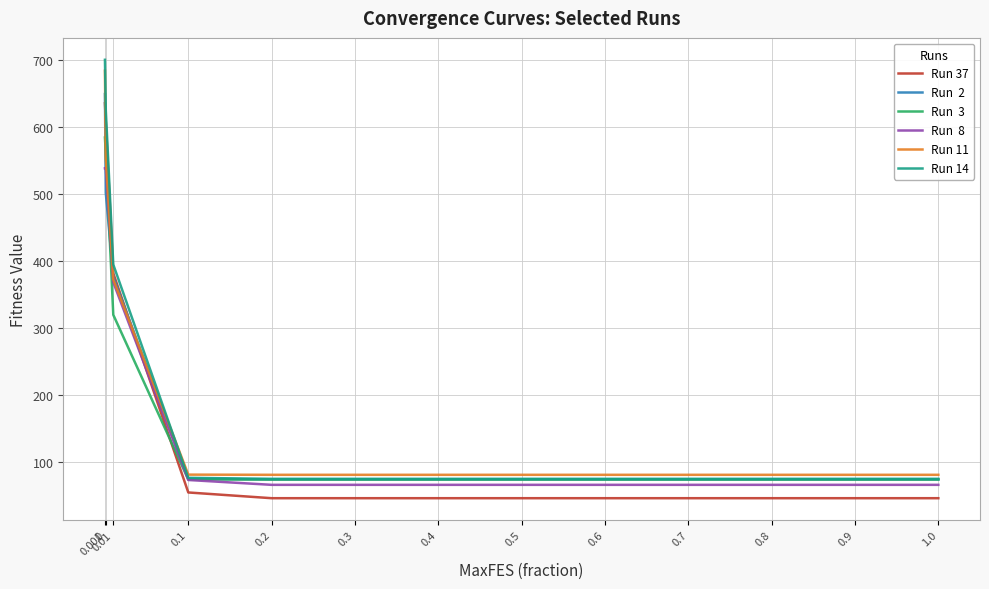

What is the total value across all series at 0.4?

419.9